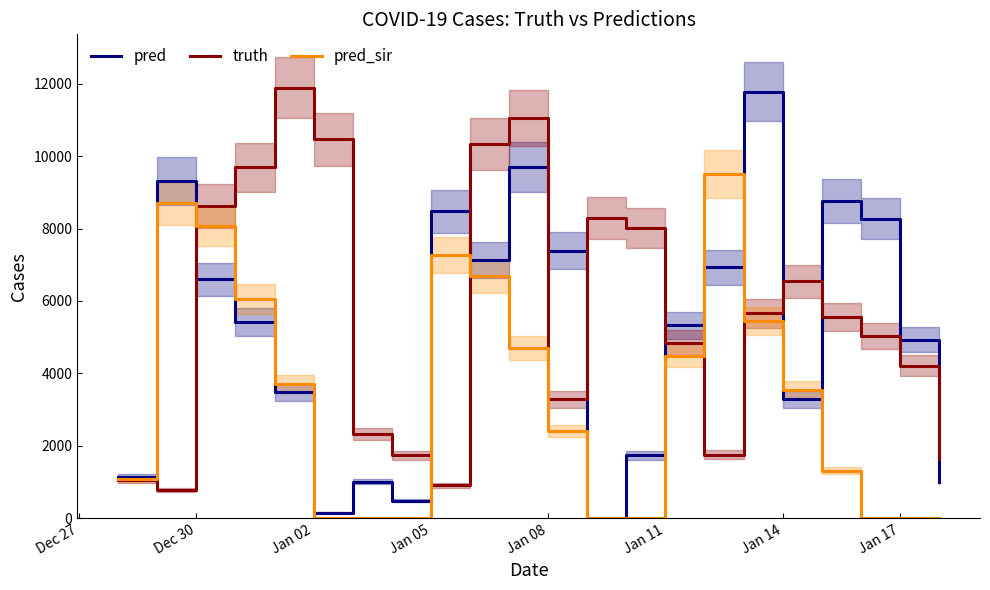

True or false: truth has a value of 10465.0 at Jan 02.

True